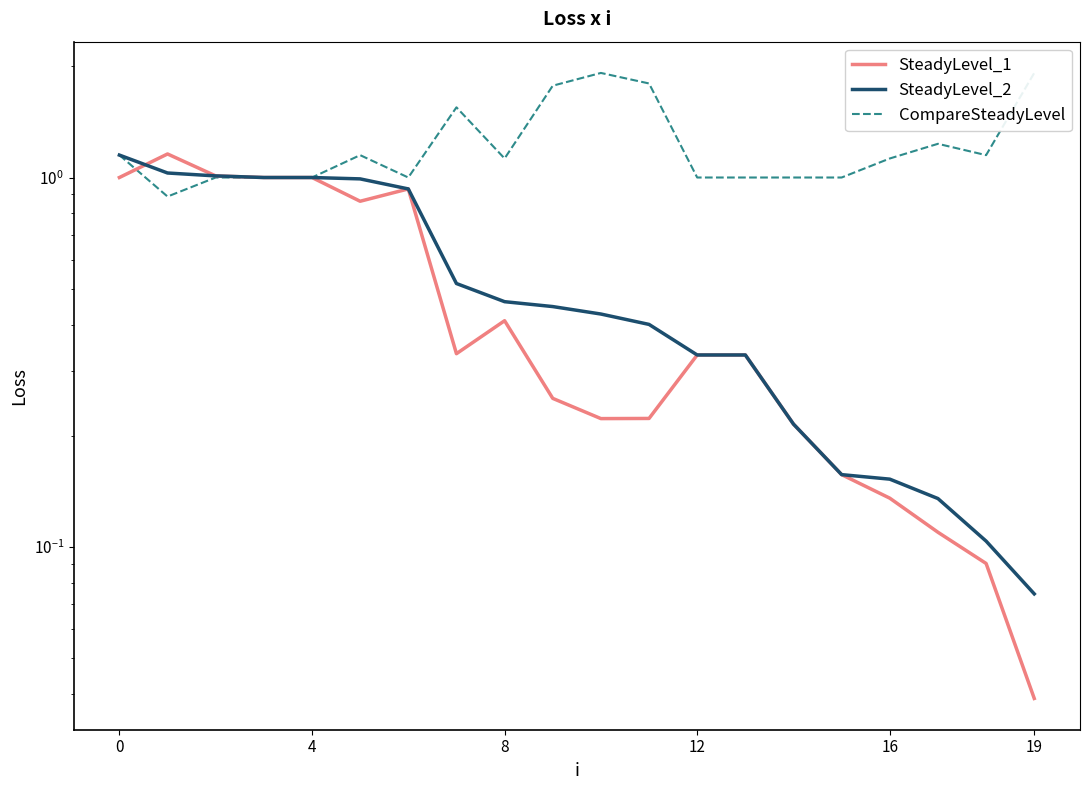

What is the sum of all SteadyLevel_1 values?

9.8